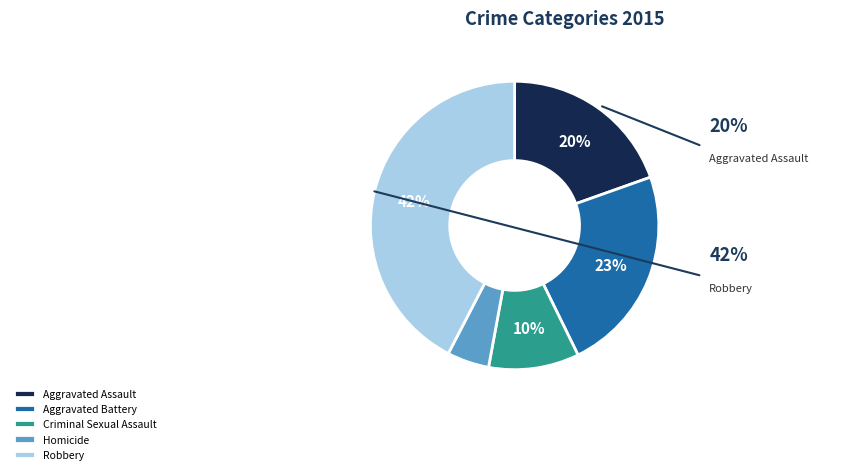

Is the sum of Aggravated Battery and Robbery greater than half?

Yes